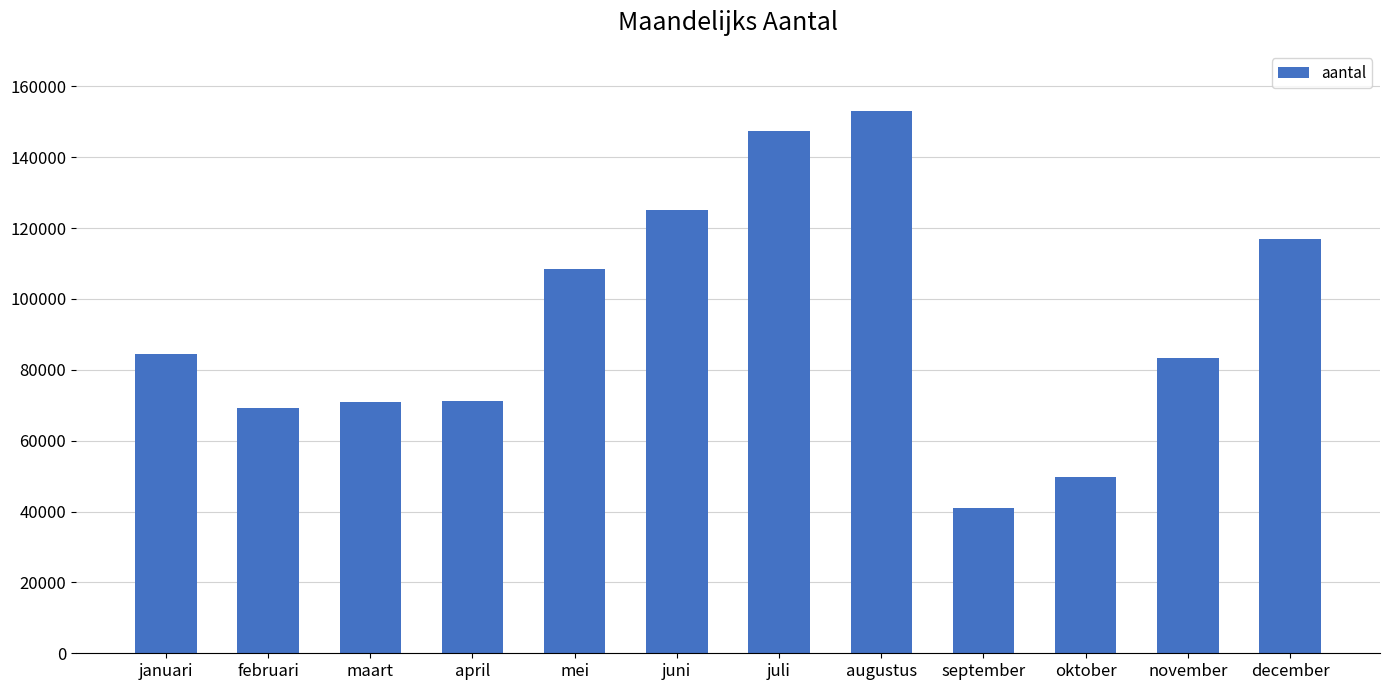

Read the value at oktober.

49762